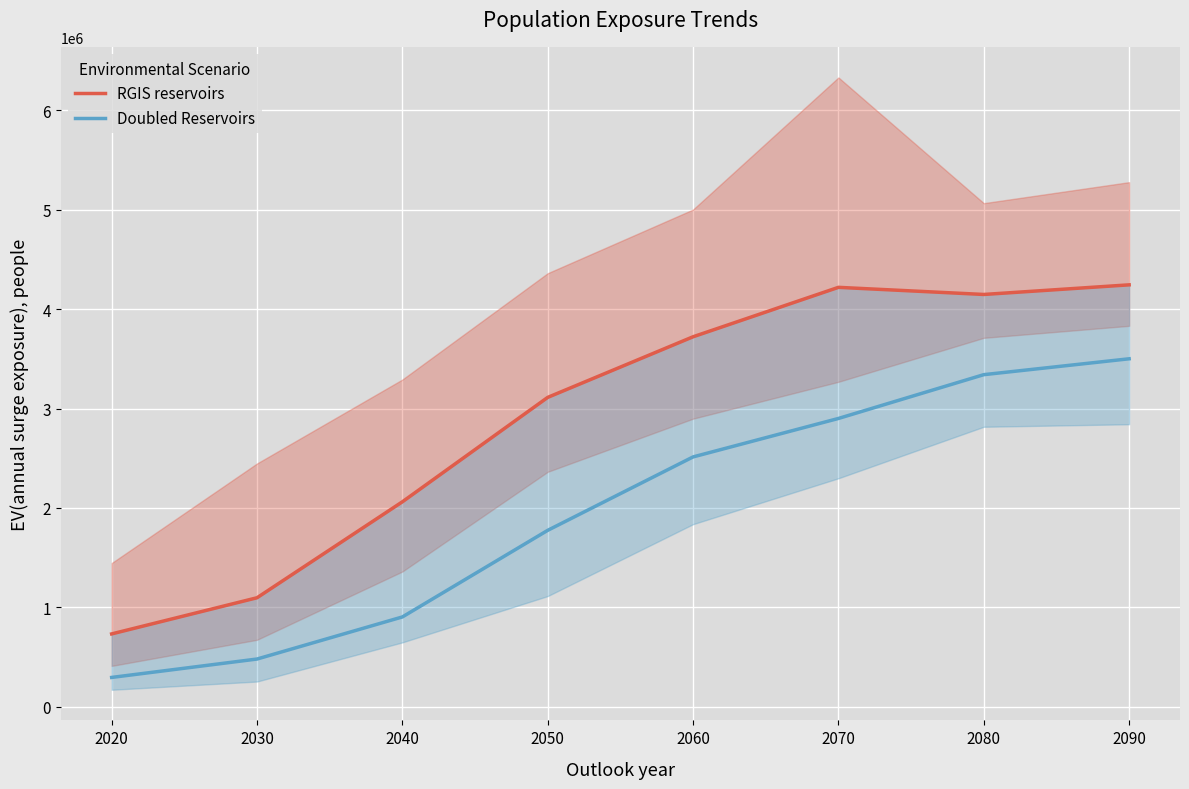

Reading left to right, extract all data points from this chart.

RGIS reservoirs: 732351	1096164	2061729	3112509	3722458	4219780	4148088	4244912
Doubled Reservoirs: 294424	479556	903094	1774692	2513347	2900394	3341055	3500881